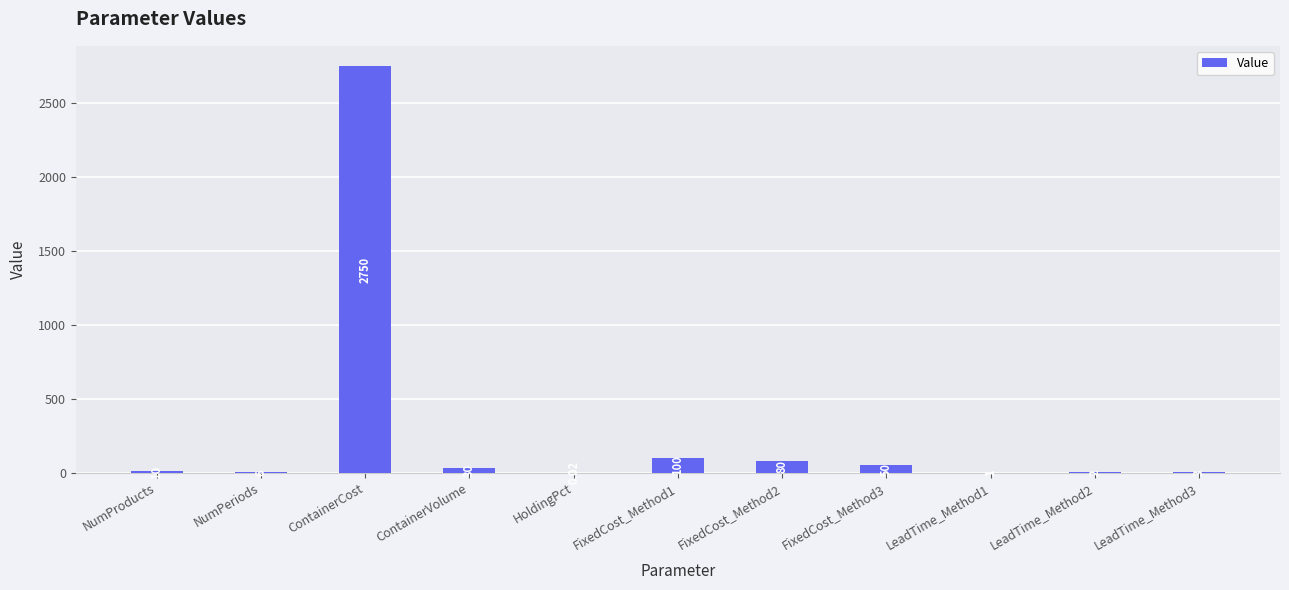

Which category has the highest value across all series?

ContainerCost